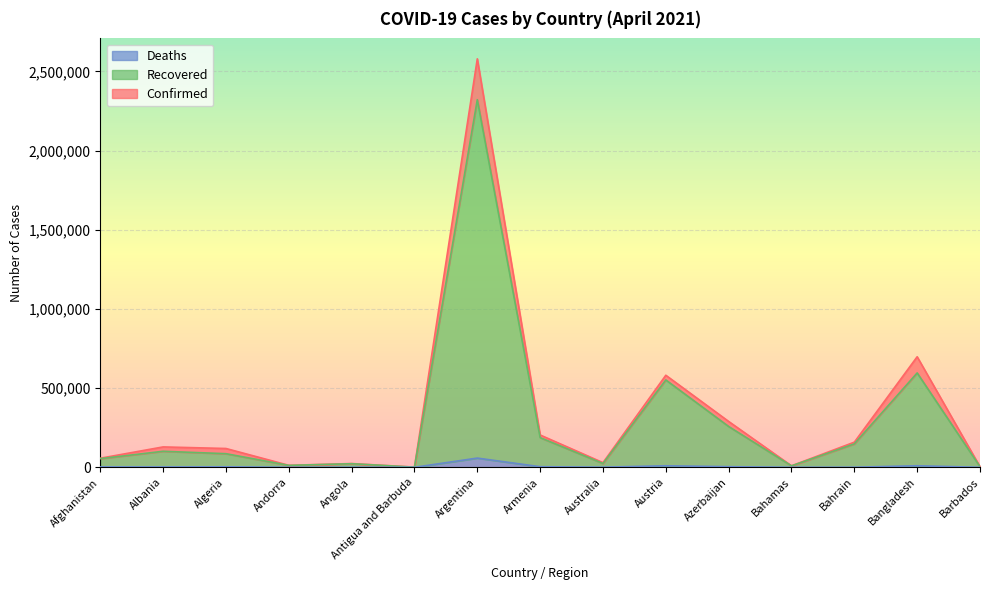

What is the spread (max minus min) of values at Azerbaijan?

285623